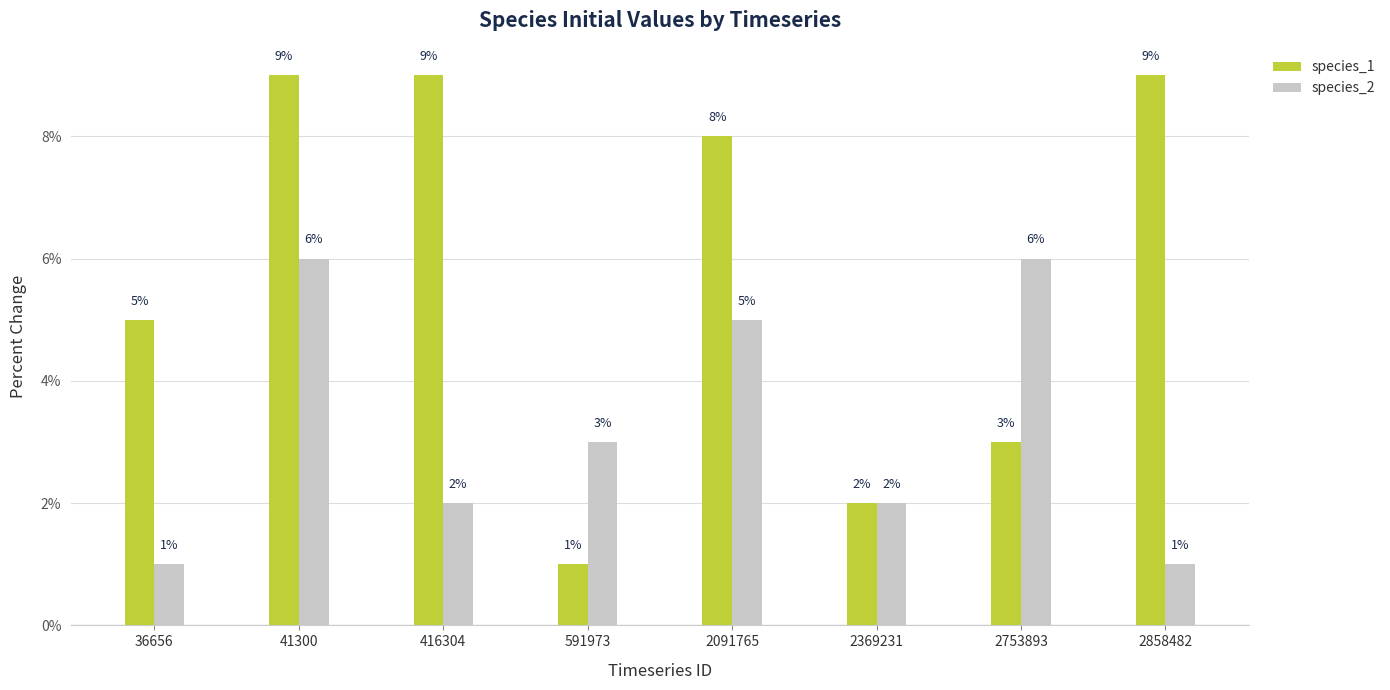

Does the chart contain any negative values?

No